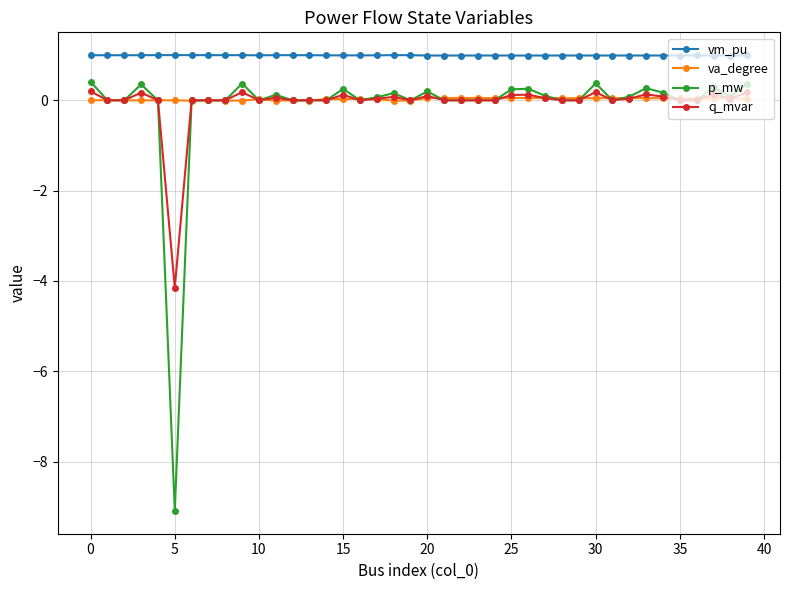

Which series has the largest total across all categories?

vm_pu